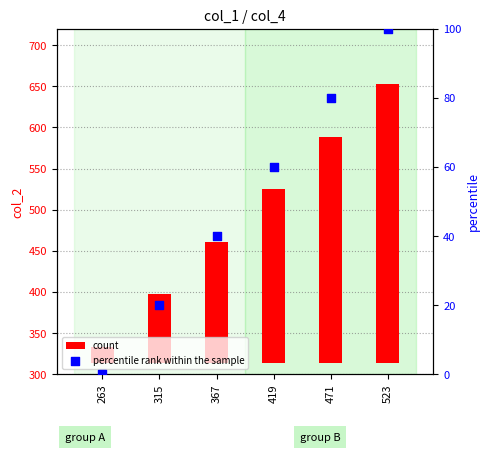

Which series has the largest total across all categories?

count